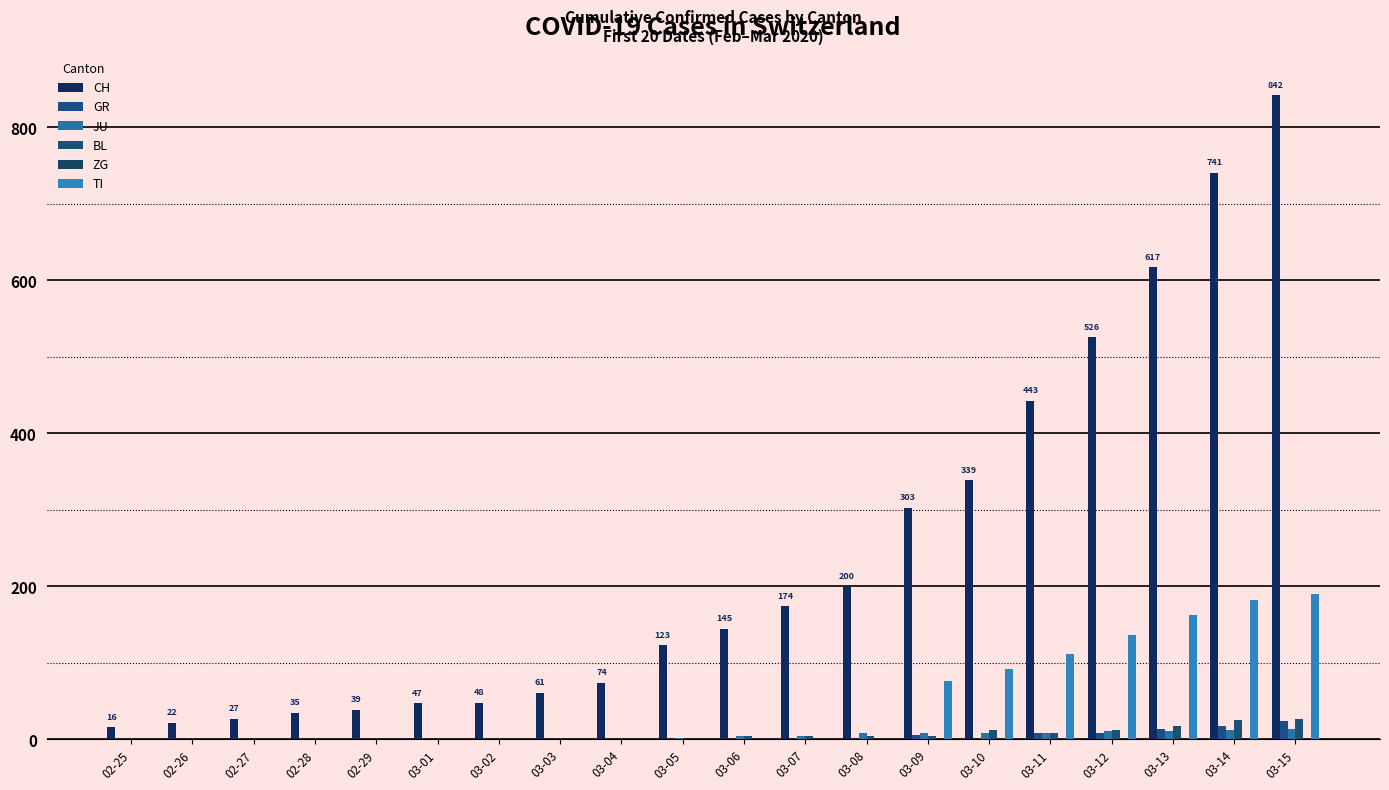

At 02-27, list the series in order from smallest to largest.

GR, BL, ZG, TI, JU, CH